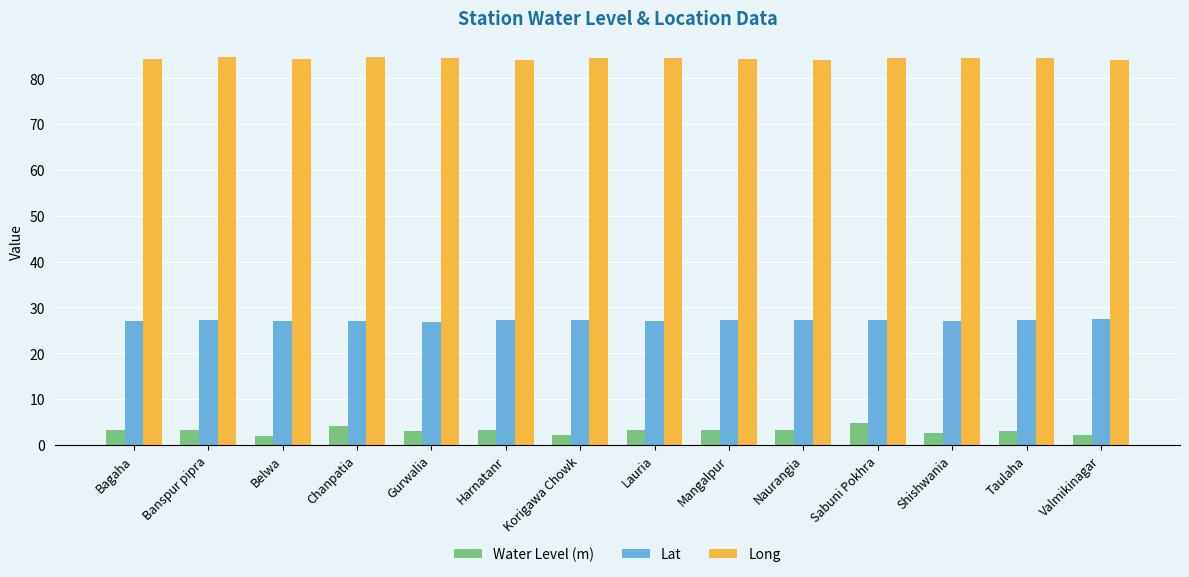

The Lat series shows 27.0 at Chanpatia. True or false?

True